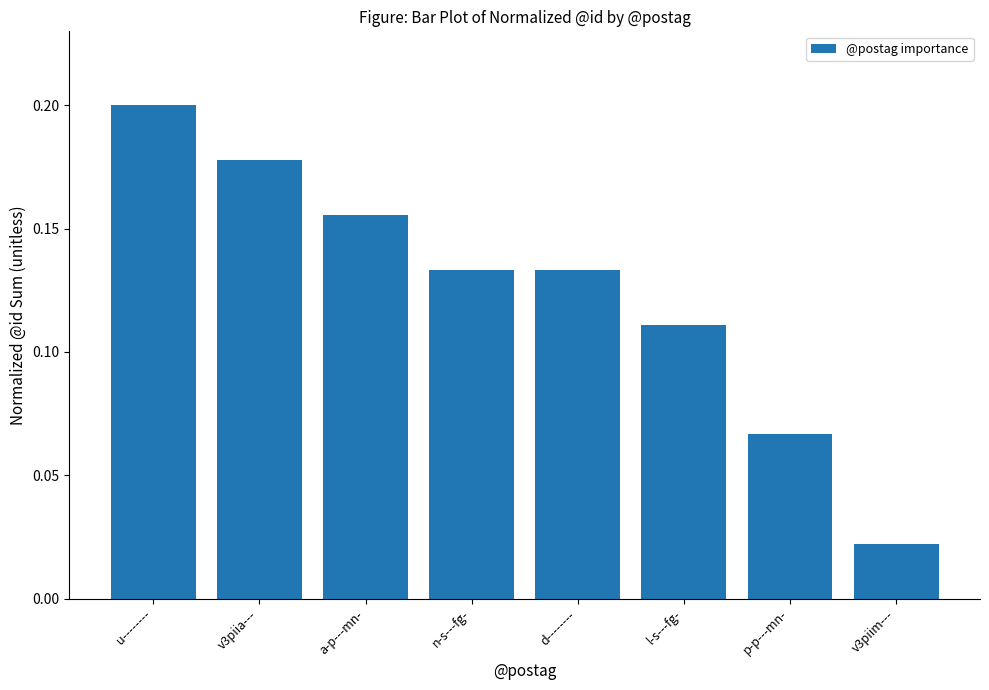

At which label is the value closest to 0?

v3piim---